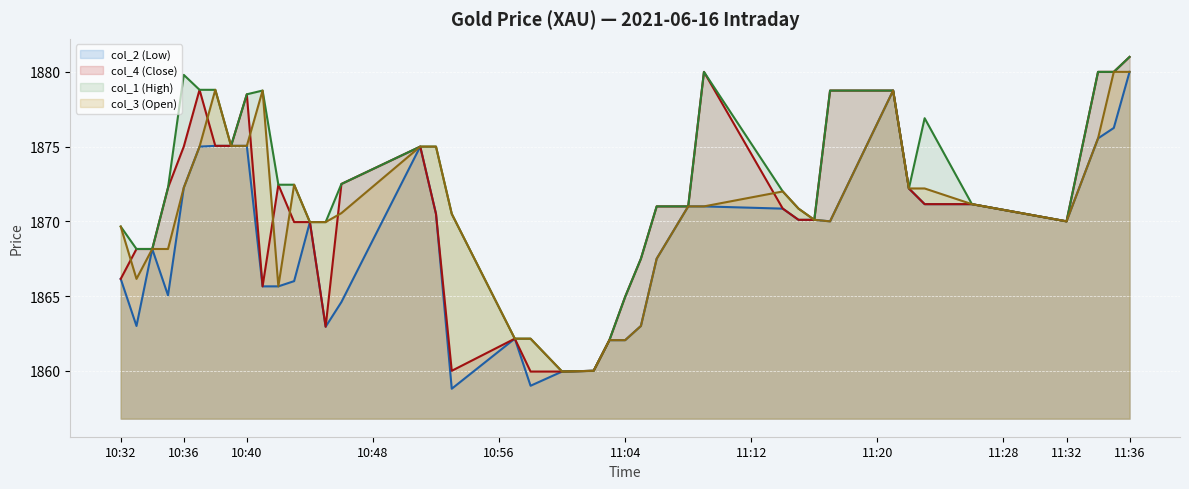

At which category is the sum across all series the highest?

11:36